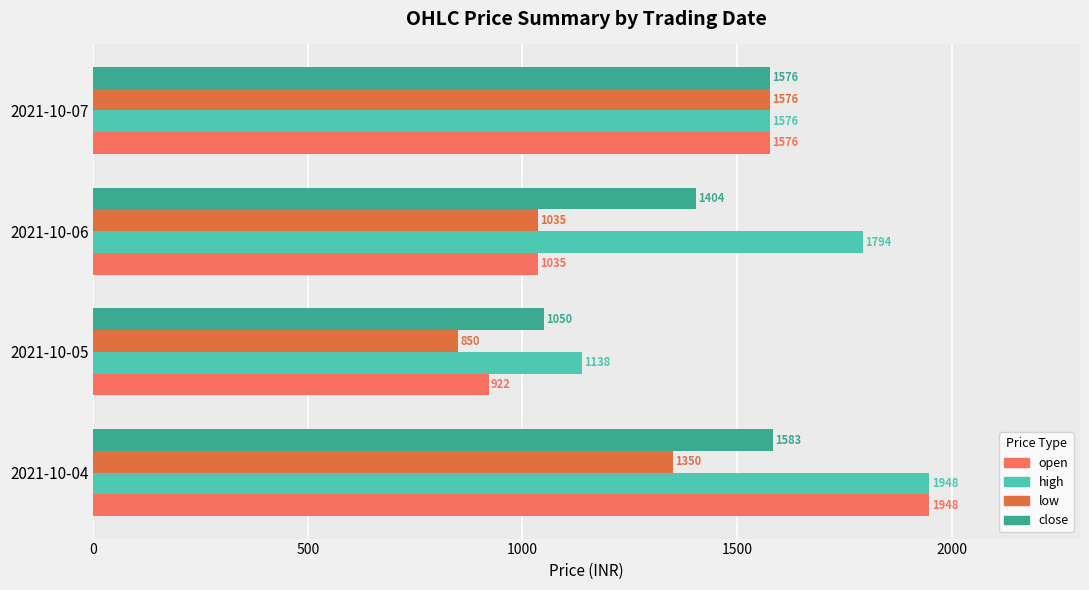

Is it true that low equals 441.7 at 2021-10-06?

False